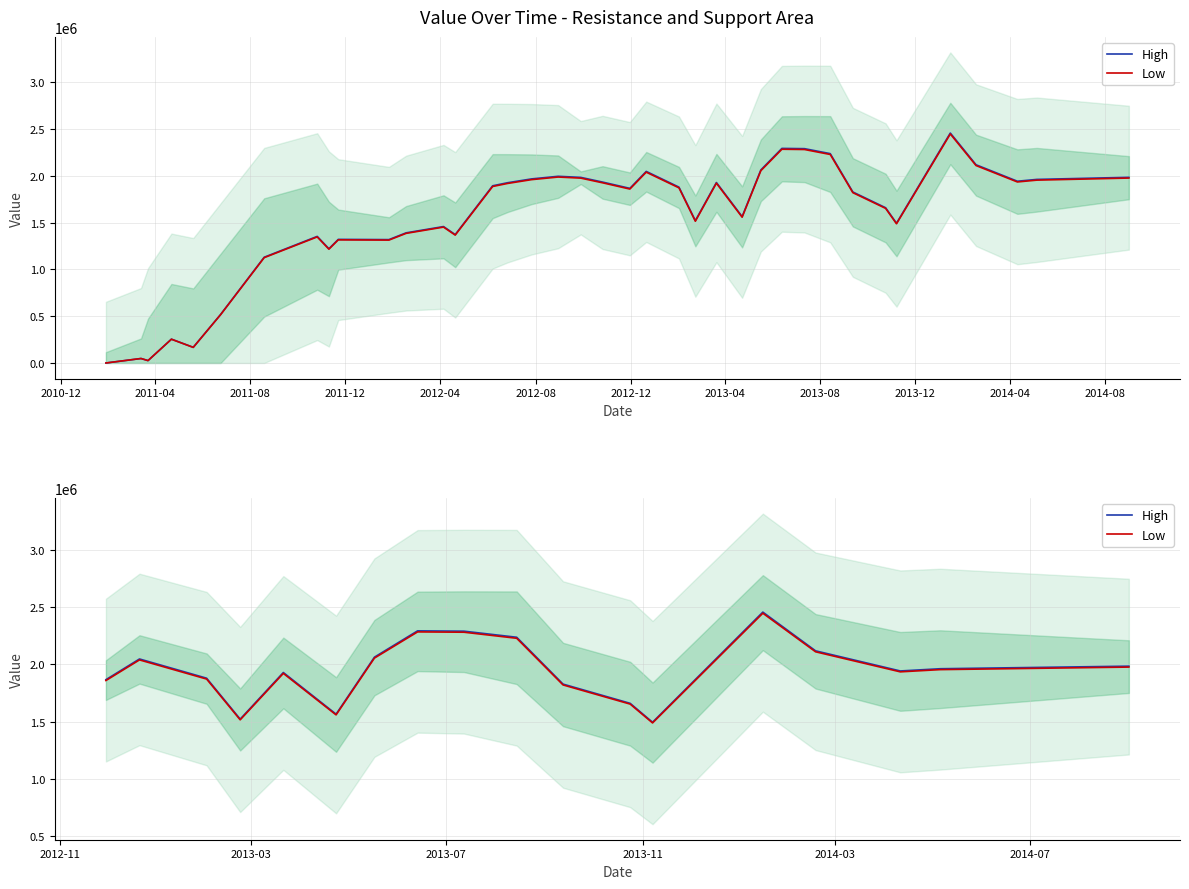

List the series in order of their peak value, lowest first.

Low, High